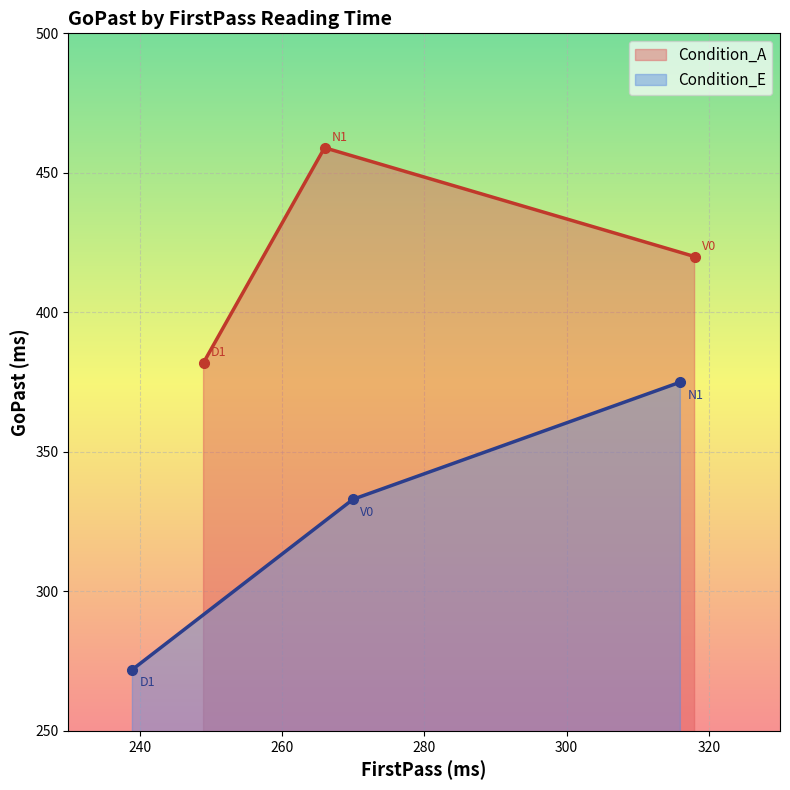

What is the highest value of the Condition_A series?

459